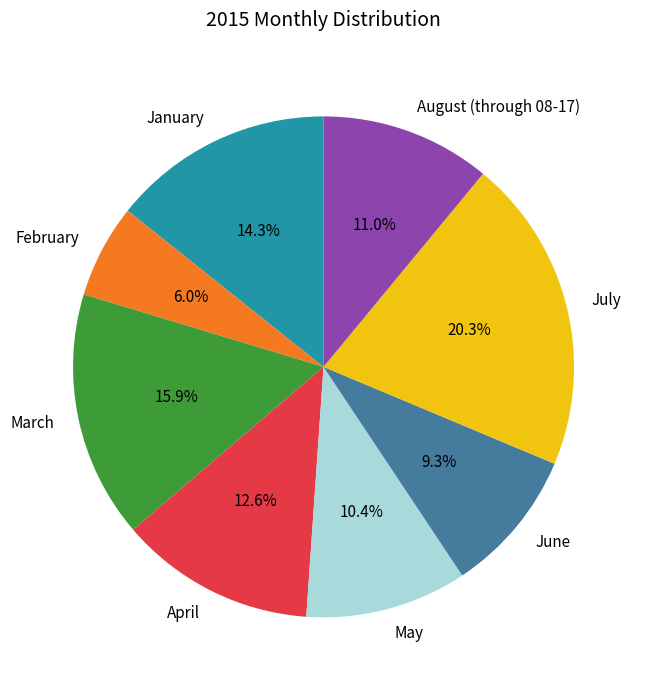

How many slices are in this pie chart?

8